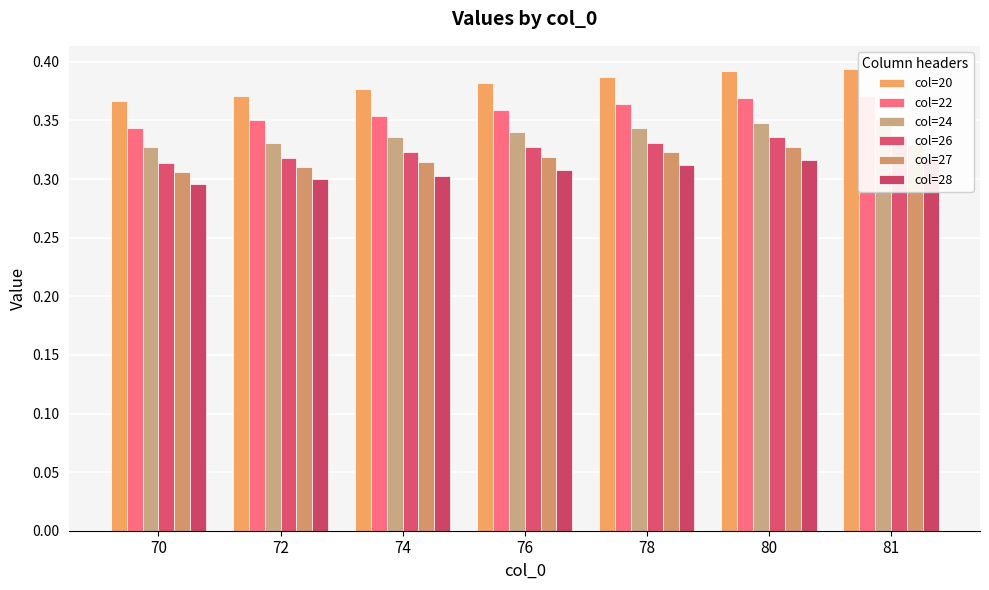

At 80, list the series in order from largest to smallest.

col=20, col=22, col=24, col=26, col=27, col=28